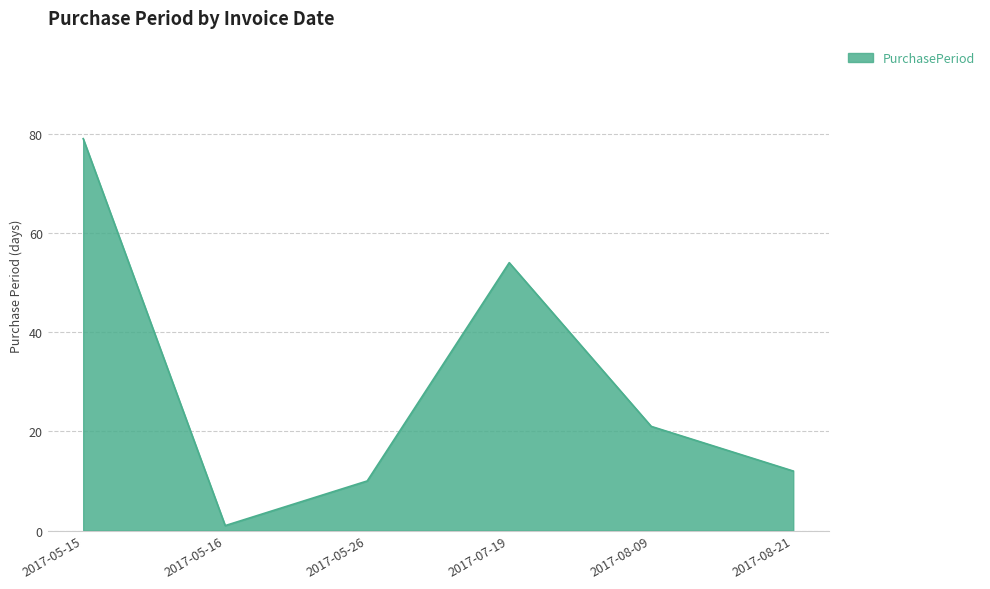

Which has a higher value, 2017-05-26 or 2017-08-09?

2017-08-09